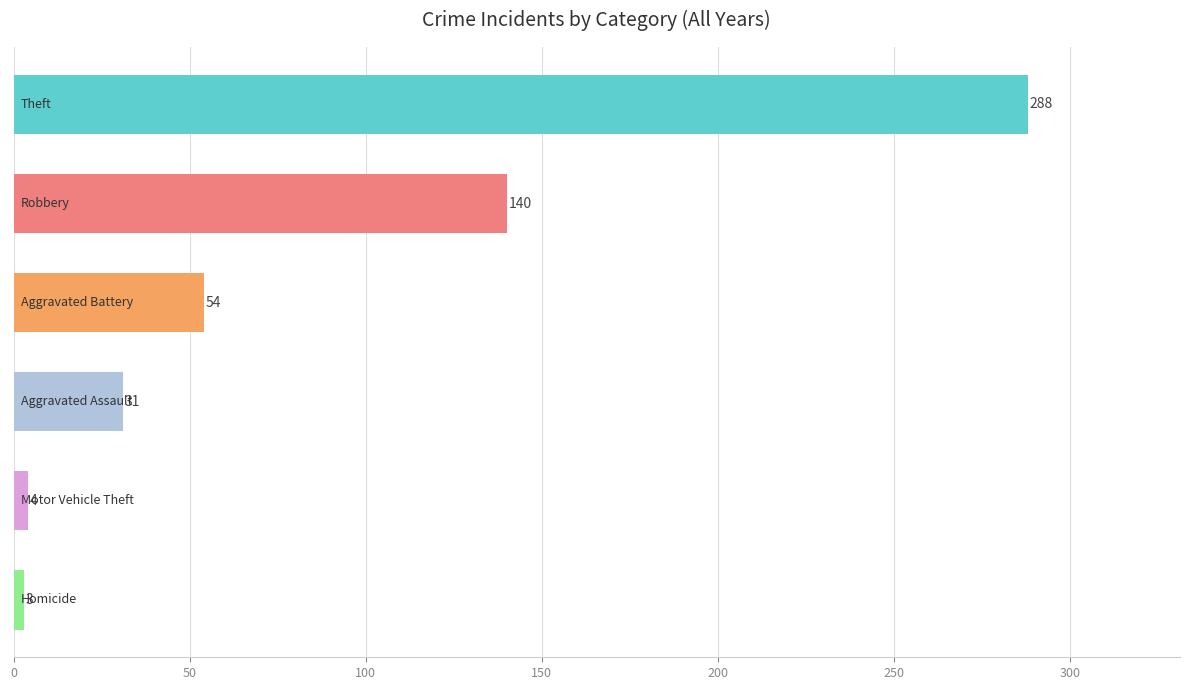

What is the sum of all values?

520